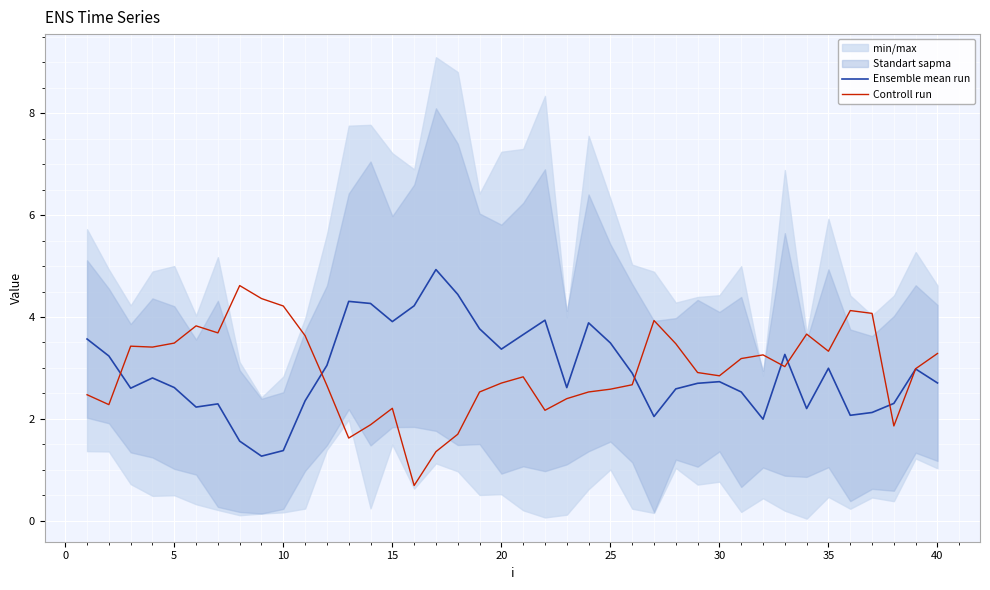

What is the difference between the second highest and second lowest values in the Ensemble mean run series?

3.1